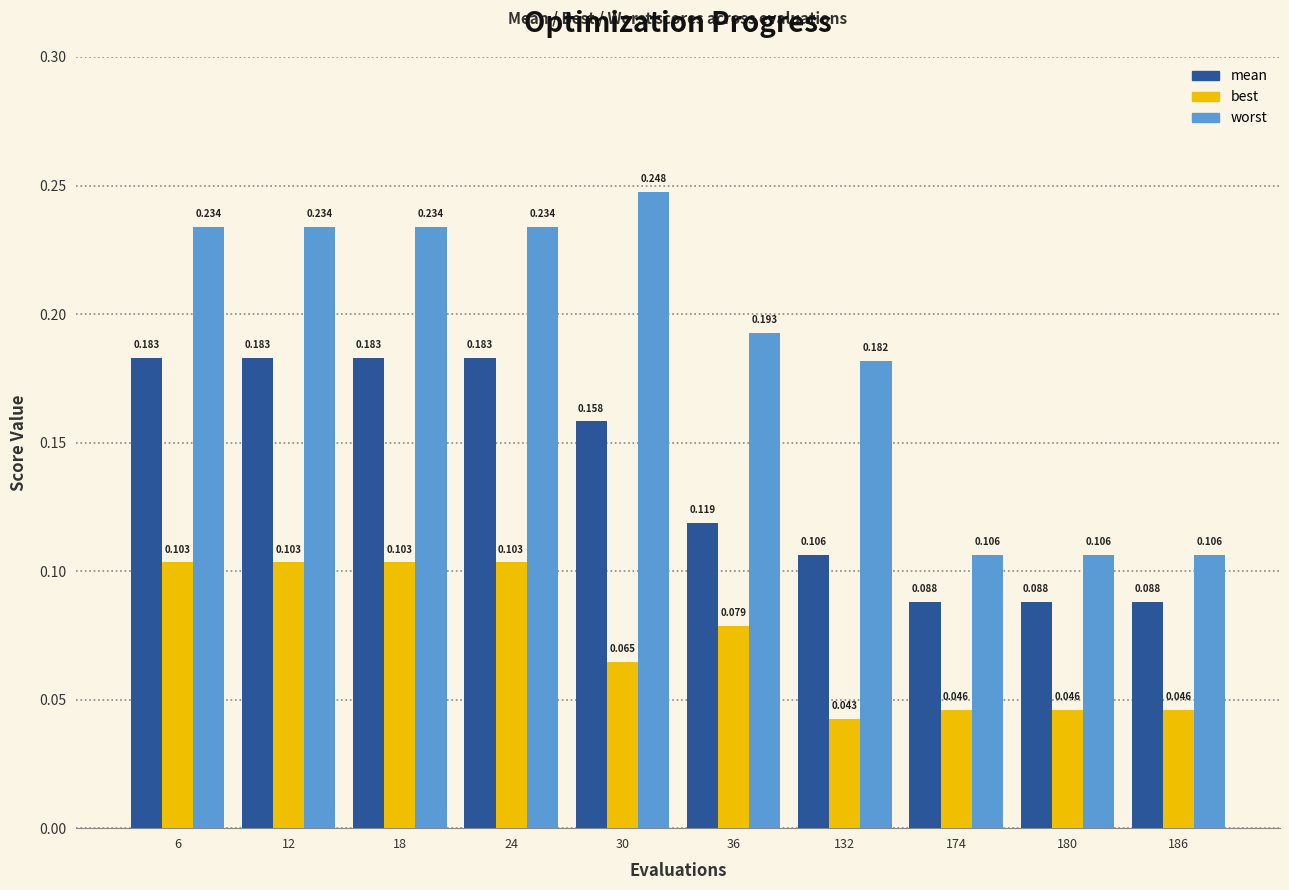

Which series has the largest total across all categories?

worst